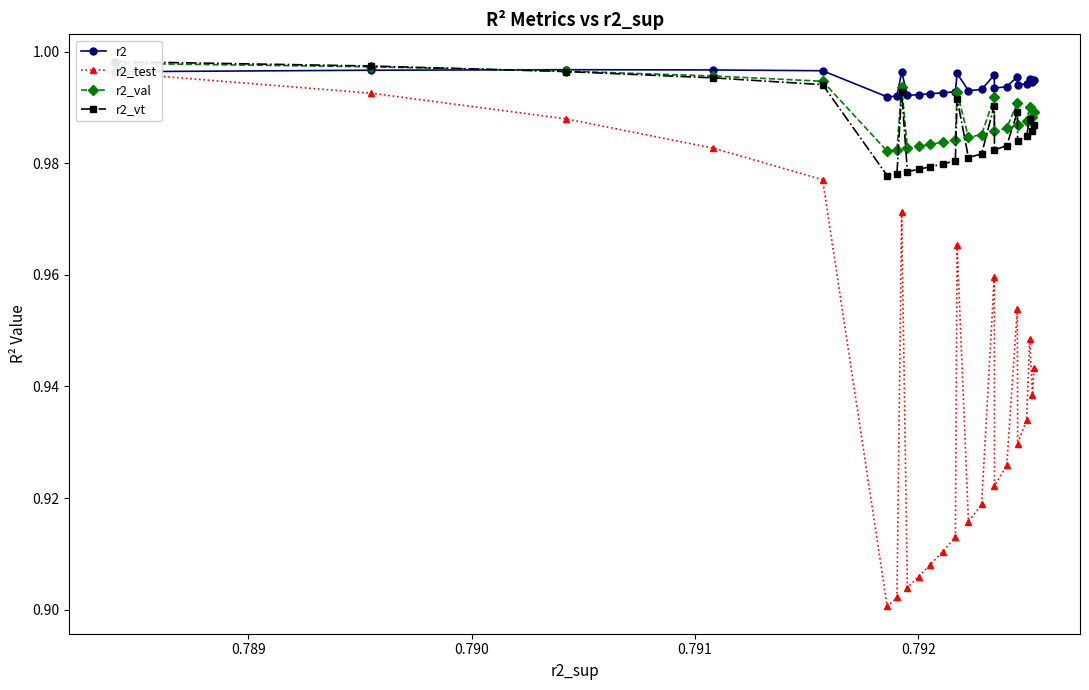

True or false: r2_vt and r2_test intersect in this chart.

False